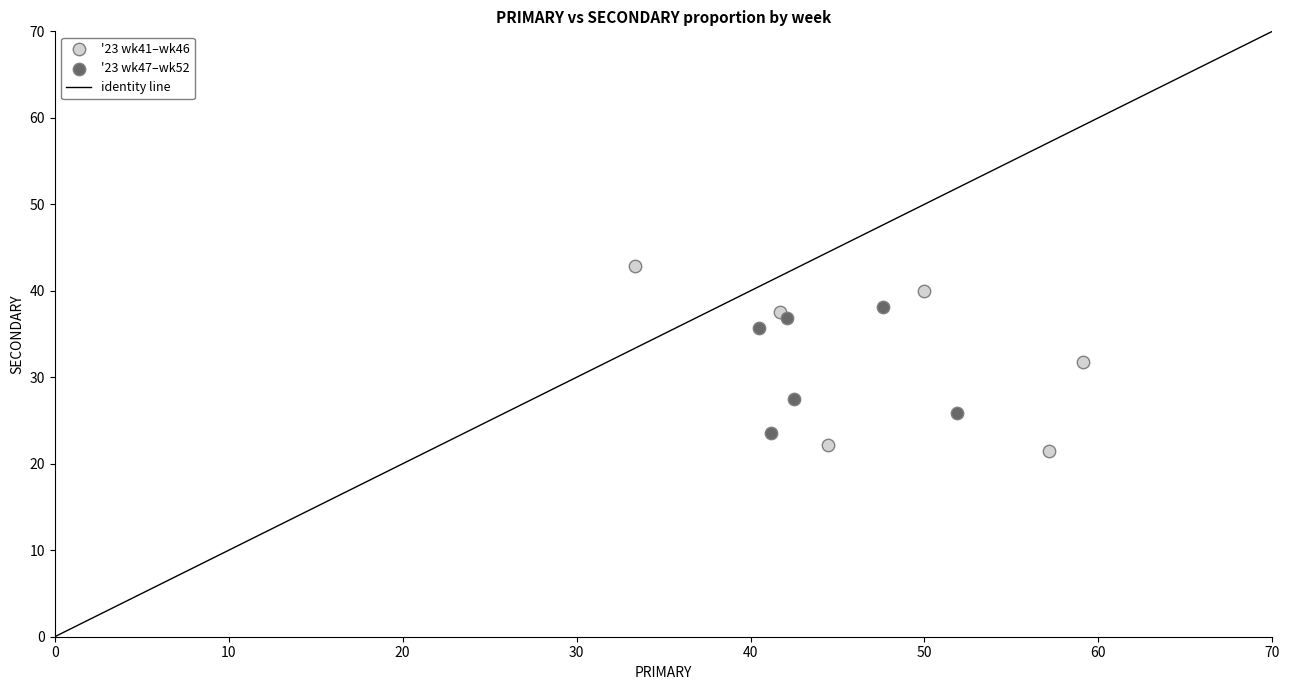

Which series has the widest spread of Y values?

'23 wk41–wk46